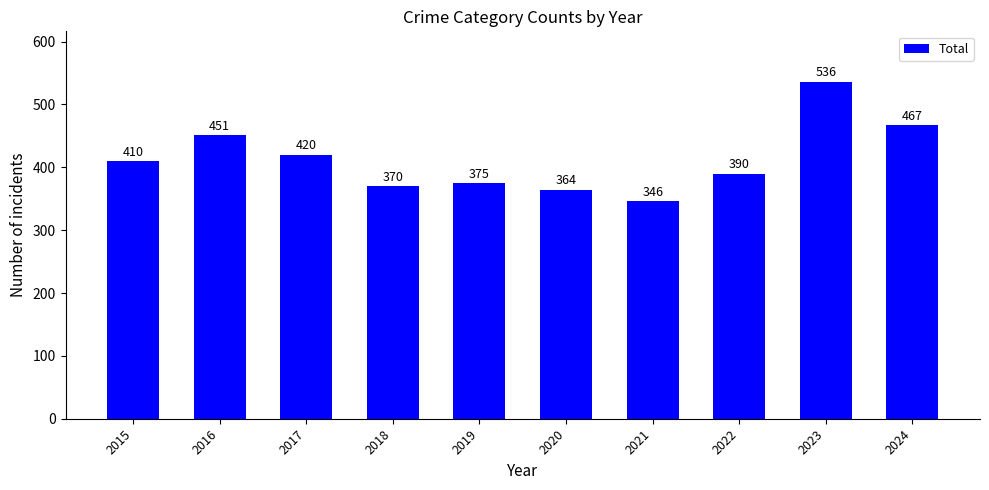

The chart shows a value of 410 at 2015. True or false?

True